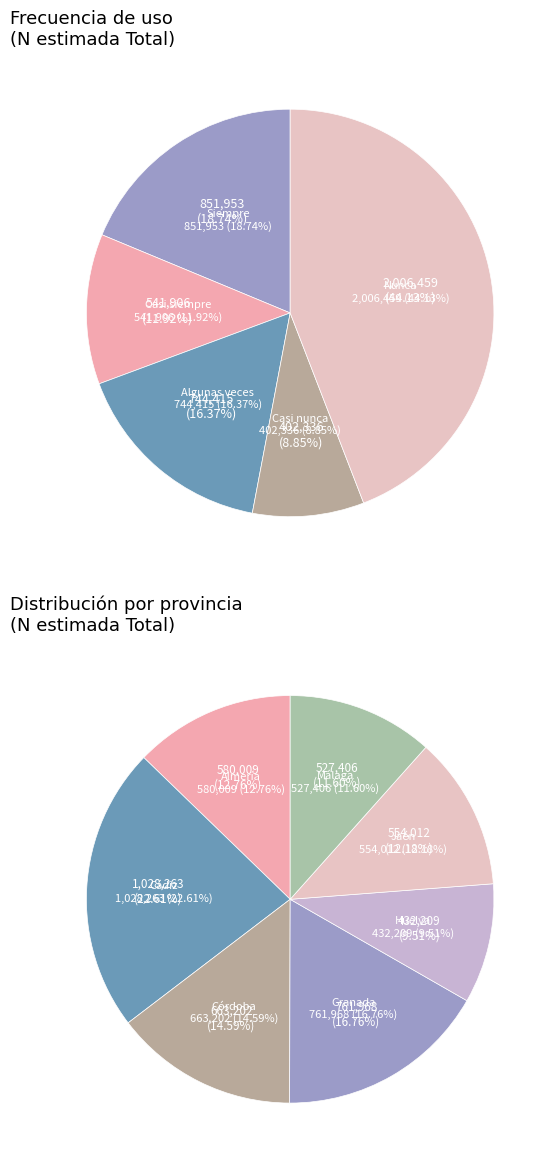

Rank the series at Jaén from highest to lowest value.

Nunca, Siempre, Algunas veces, Casi nunca, Casi siempre